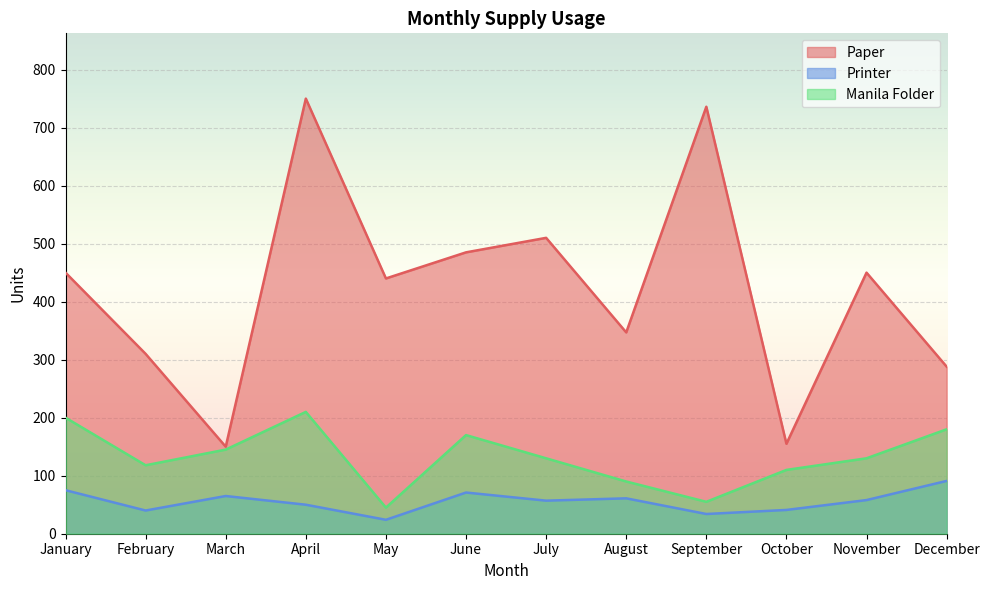

What is the total value across all series at August?

498